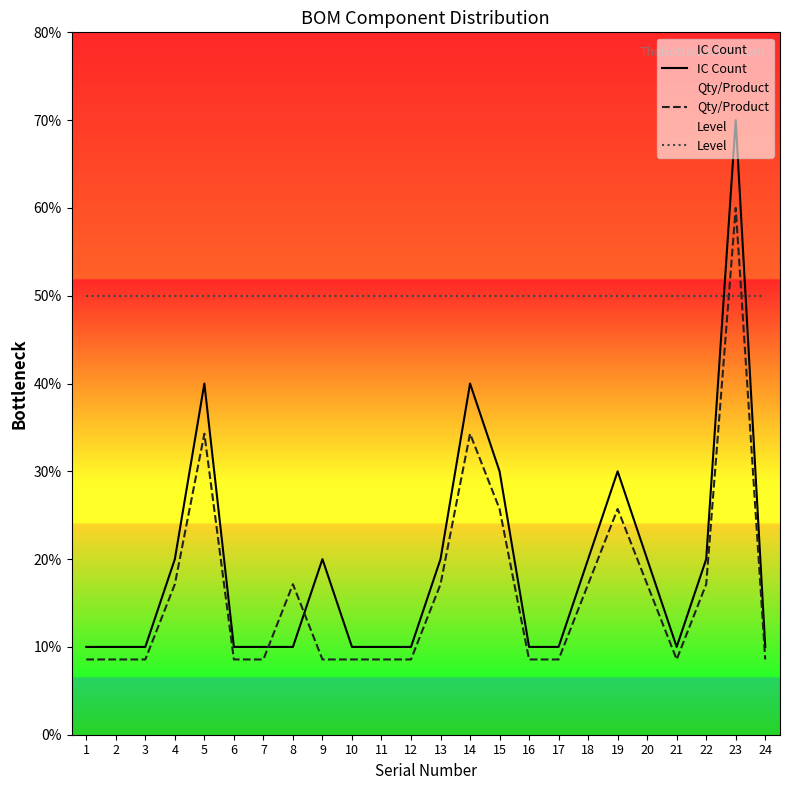

Is this an area chart (filled region under the line)?

No